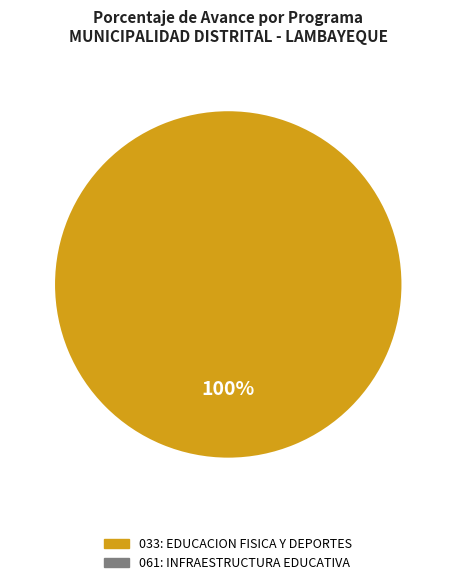

Does any single category account for the majority?

Yes